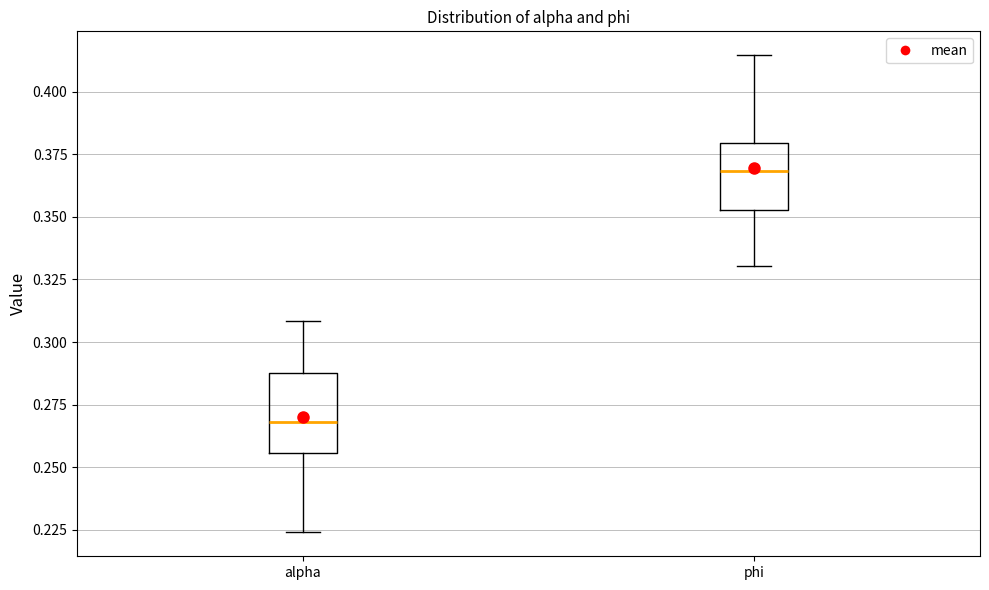

Comparing the boxes themselves (not the whiskers), which one is the tallest?

alpha